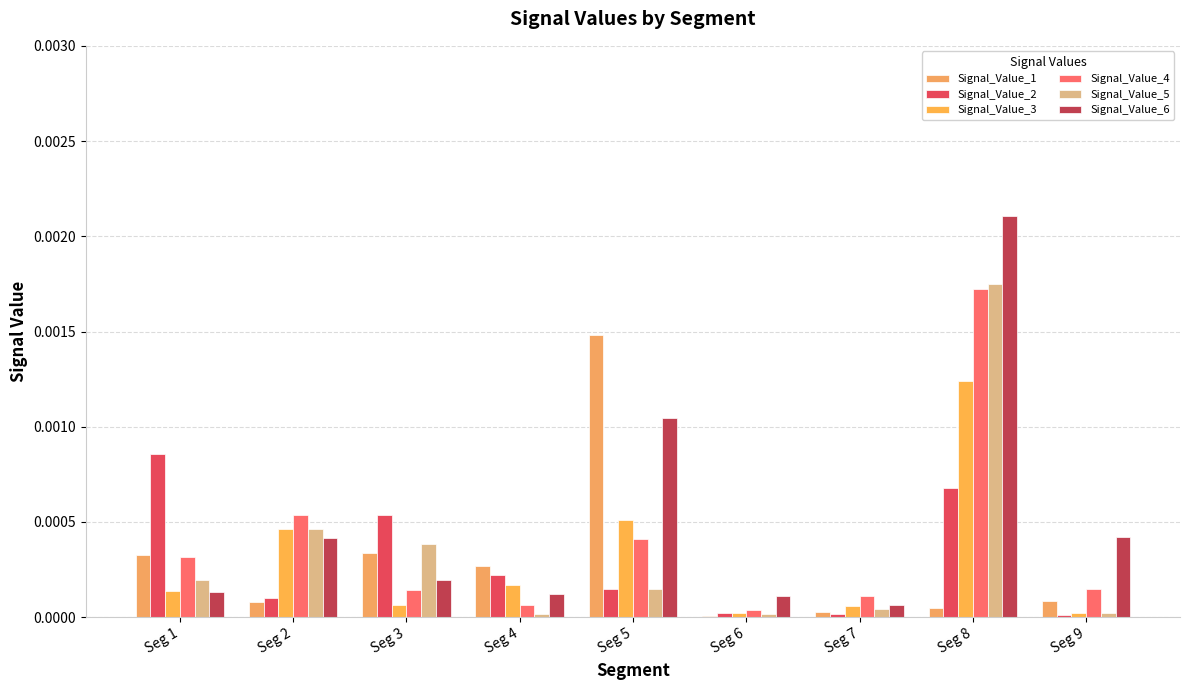

At Seg 2, list the series in order from largest to smallest.

Signal_Value_4, Signal_Value_5, Signal_Value_3, Signal_Value_6, Signal_Value_2, Signal_Value_1